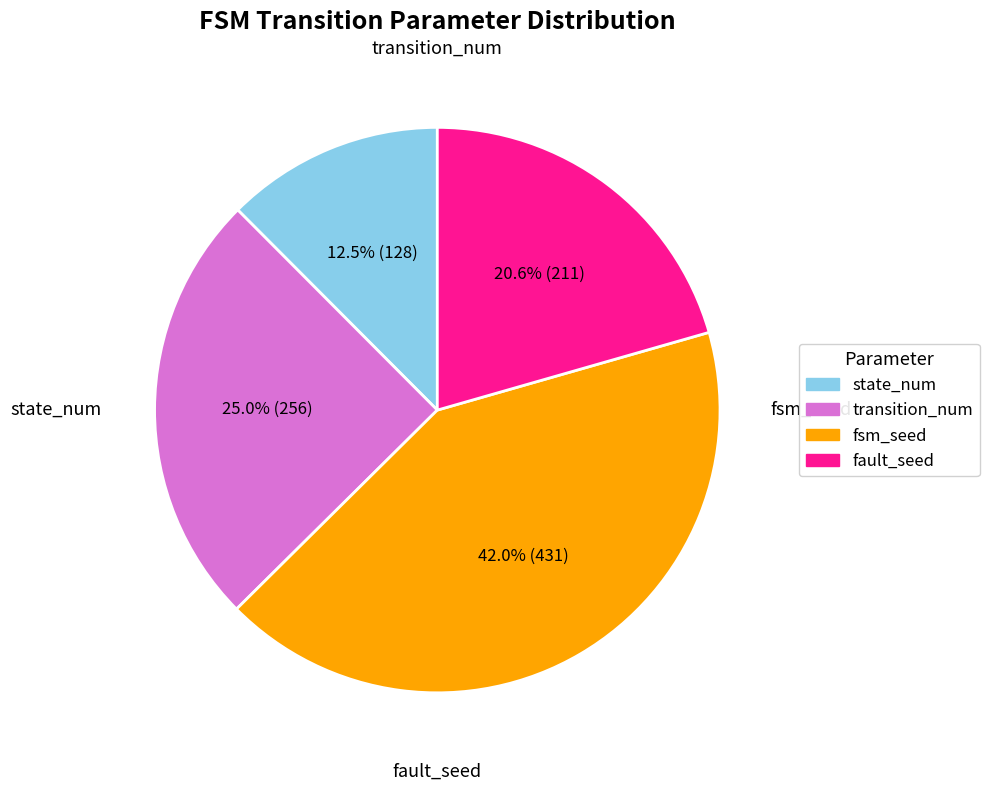

Does any single category account for the majority?

No